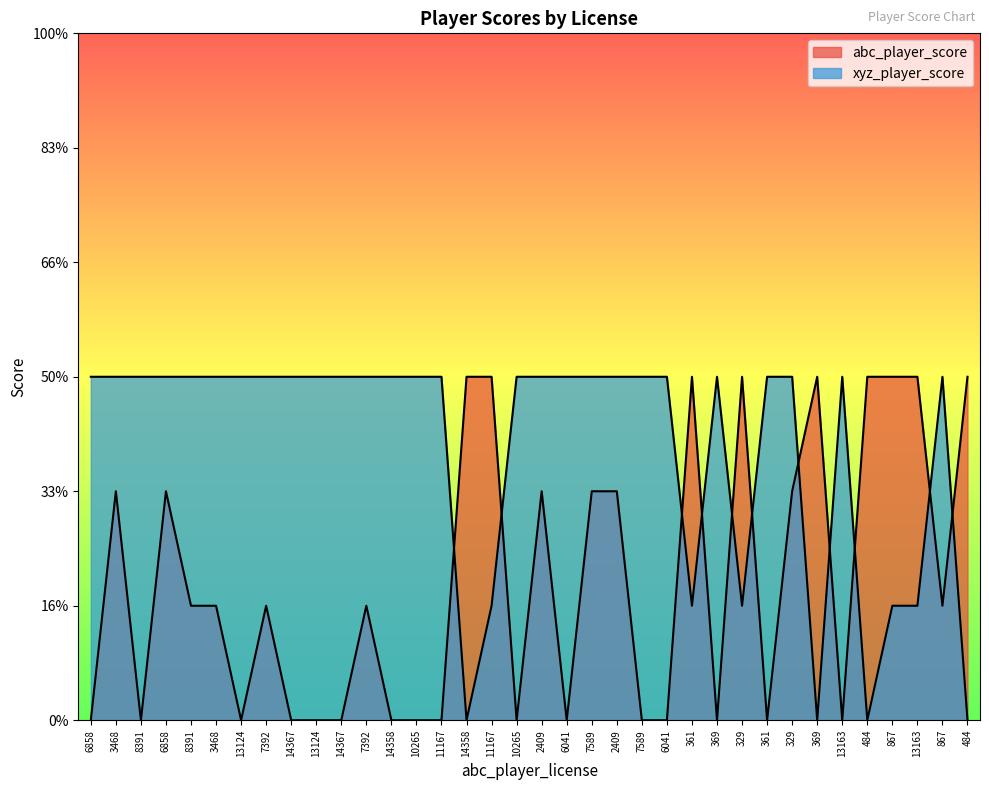

Reading left to right, transcribe all the data shown in this chart.

abc_player_score: 0	2	0	2	1	1	0	1	0	0	0	1	0	0	0	3	3	0	2	0	2	2	0	0	3	0	3	0	2	3	0	3	3	3	1	3
xyz_player_score: 3	3	3	3	3	3	3	3	3	3	3	3	3	3	3	0	1	3	3	3	3	3	3	3	1	3	1	3	3	0	3	0	1	1	3	0